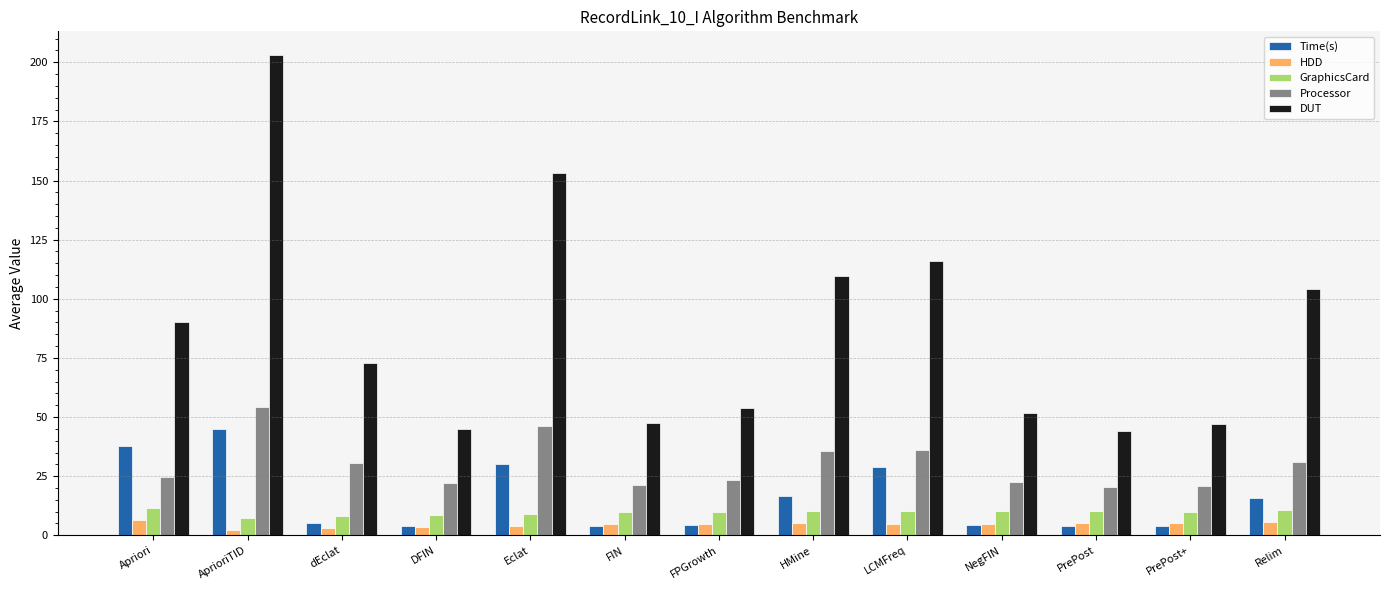

The HDD series shows 4.8 at FPGrowth. True or false?

True